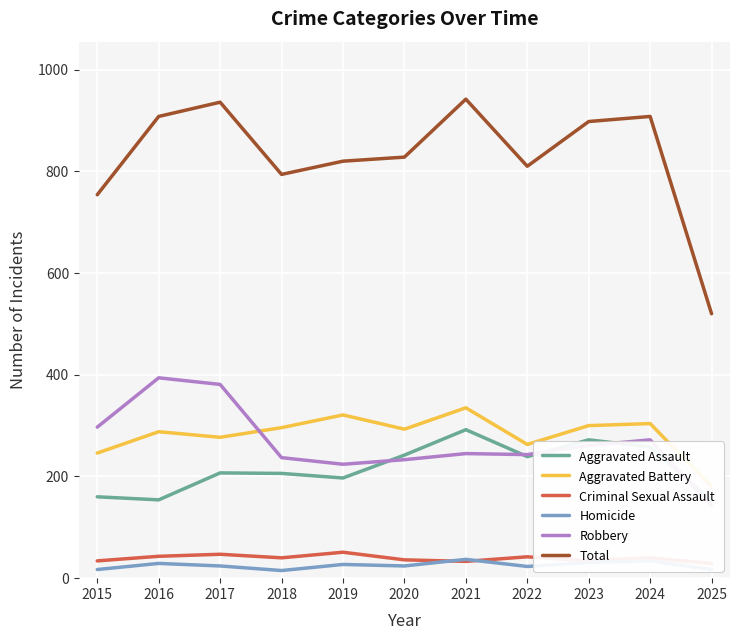

At how many categories does at least one series exceed 644?

10